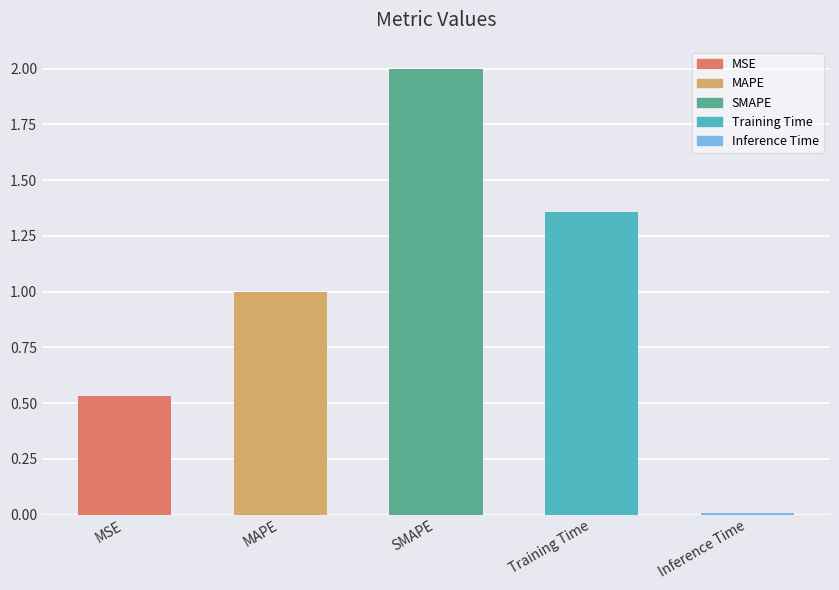

At which category does the chart reach its minimum across all series?

Inference Time